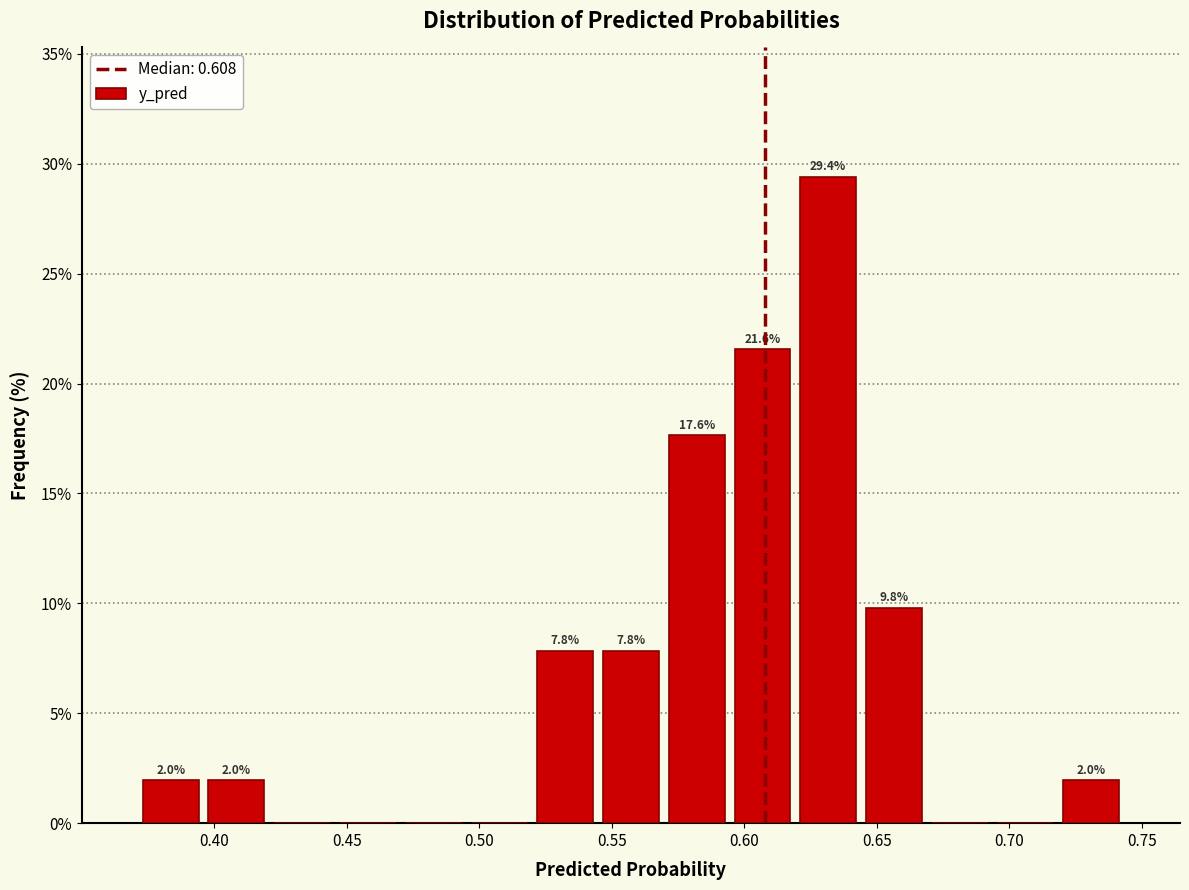

Which range on the x-axis has the tallest bar?

0.620 to 0.645